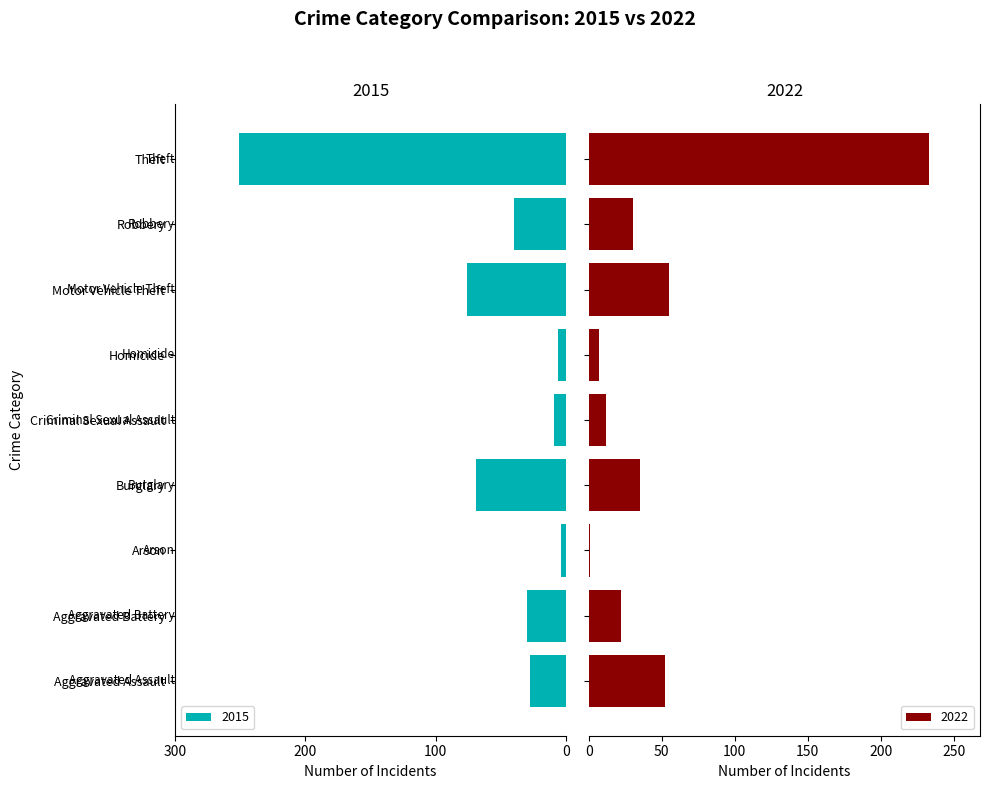

Count the number of categories in the chart.

9